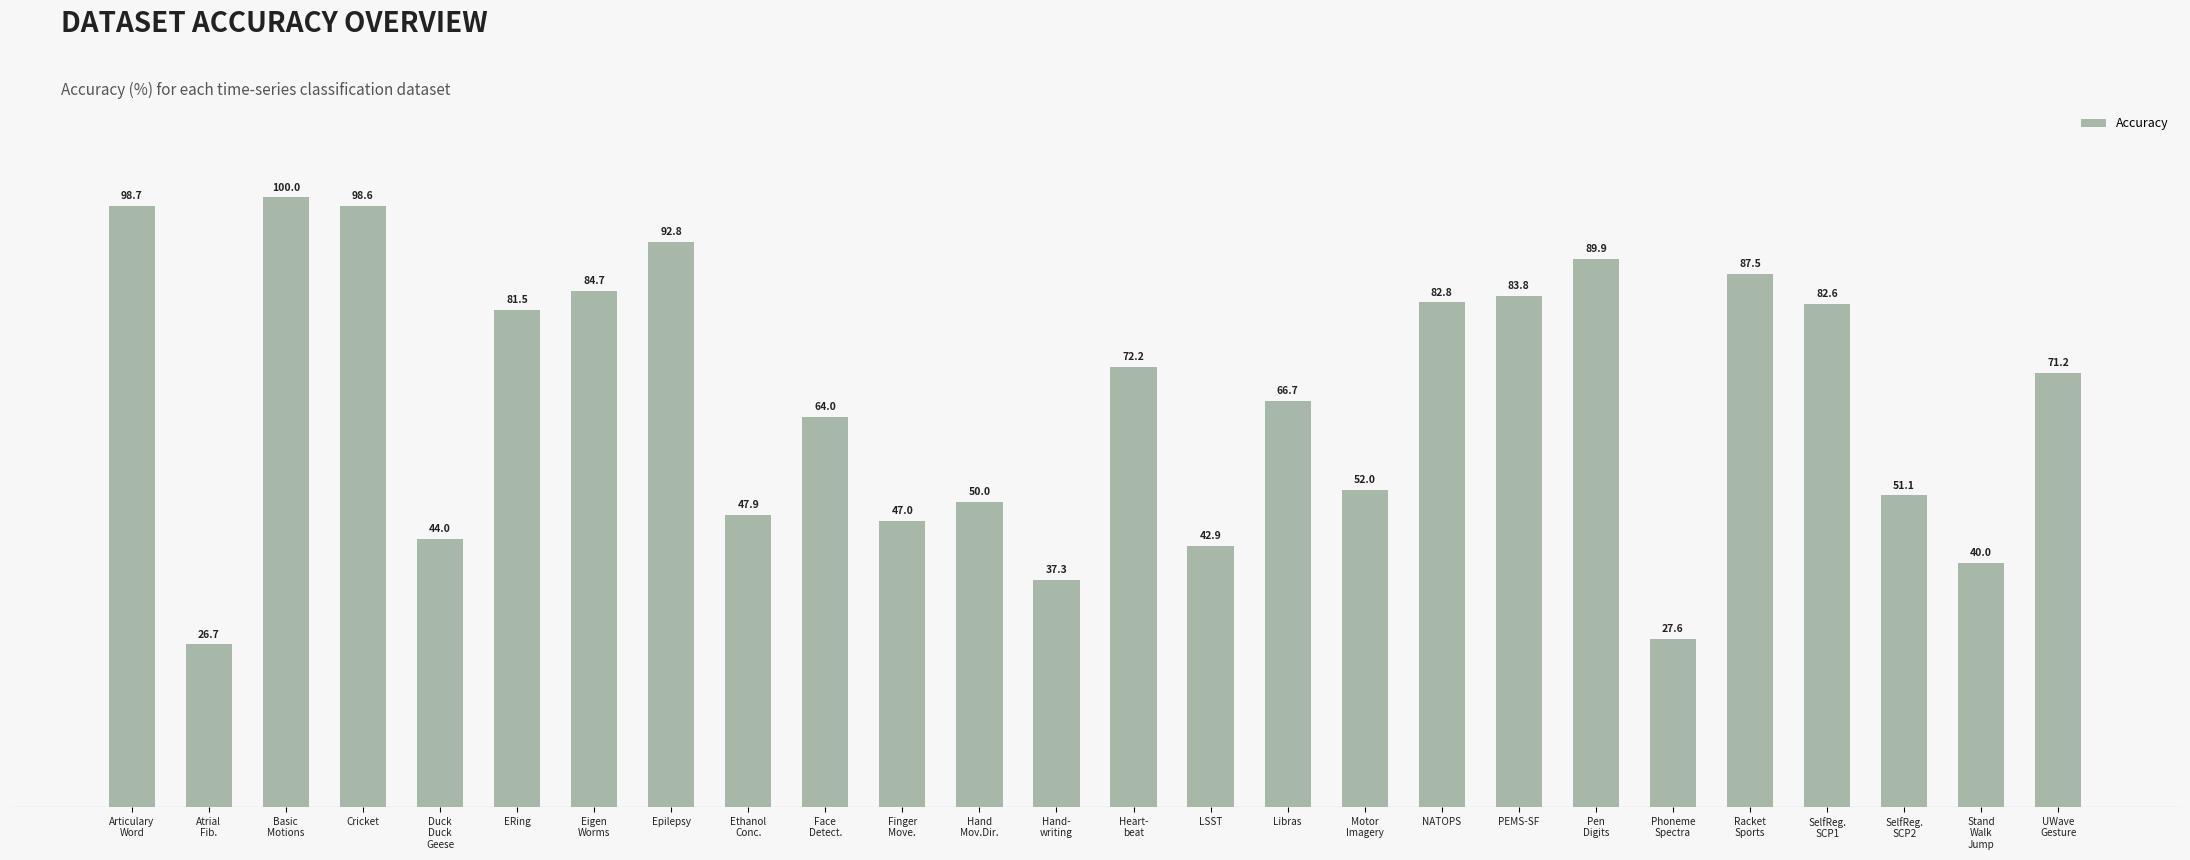

What is the maximum value shown in the chart?

100.0